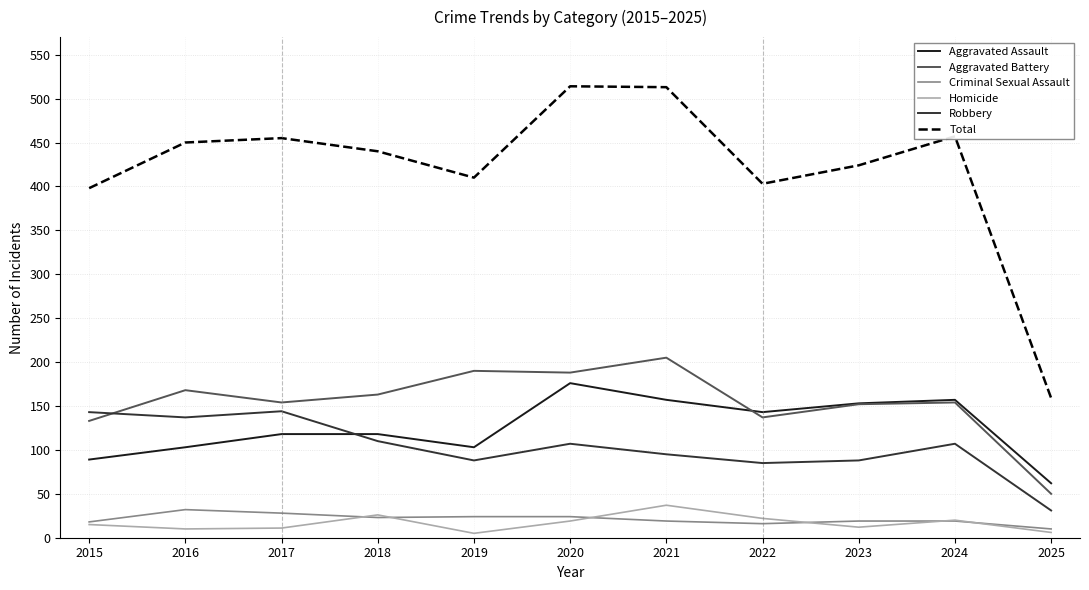

At which label is Total closest to 336?

2015